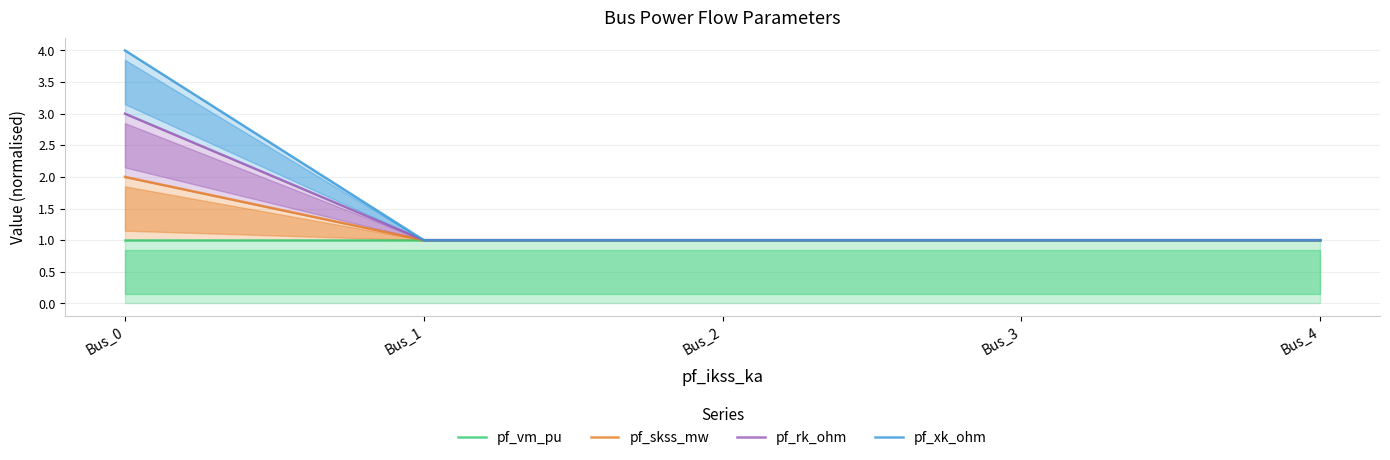

Count the number of data series in this chart.

4